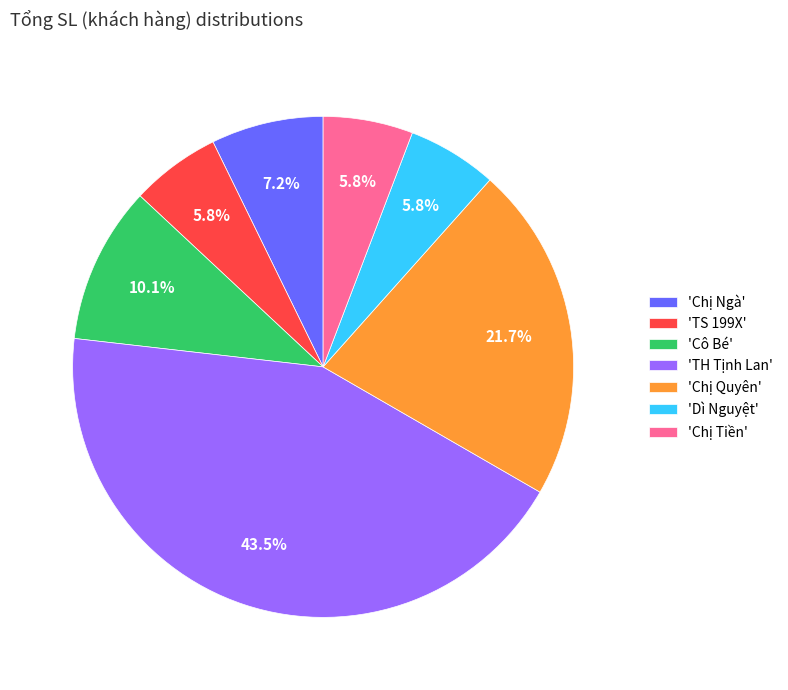

What is the largest slice in the pie chart?

'TH Tịnh Lan'